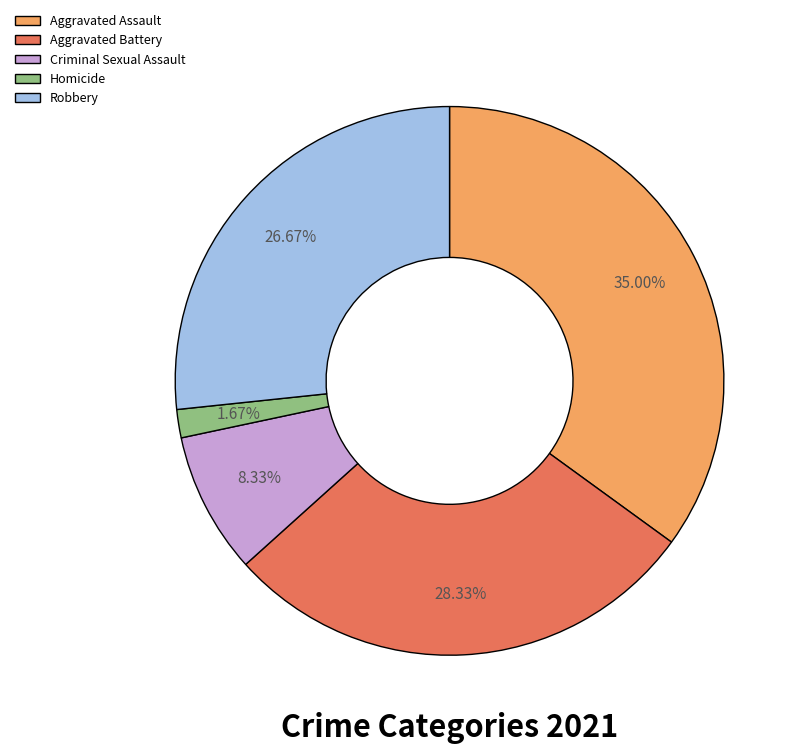

Rank the categories by value from lowest to highest.

Homicide, Criminal Sexual Assault, Robbery, Aggravated Battery, Aggravated Assault